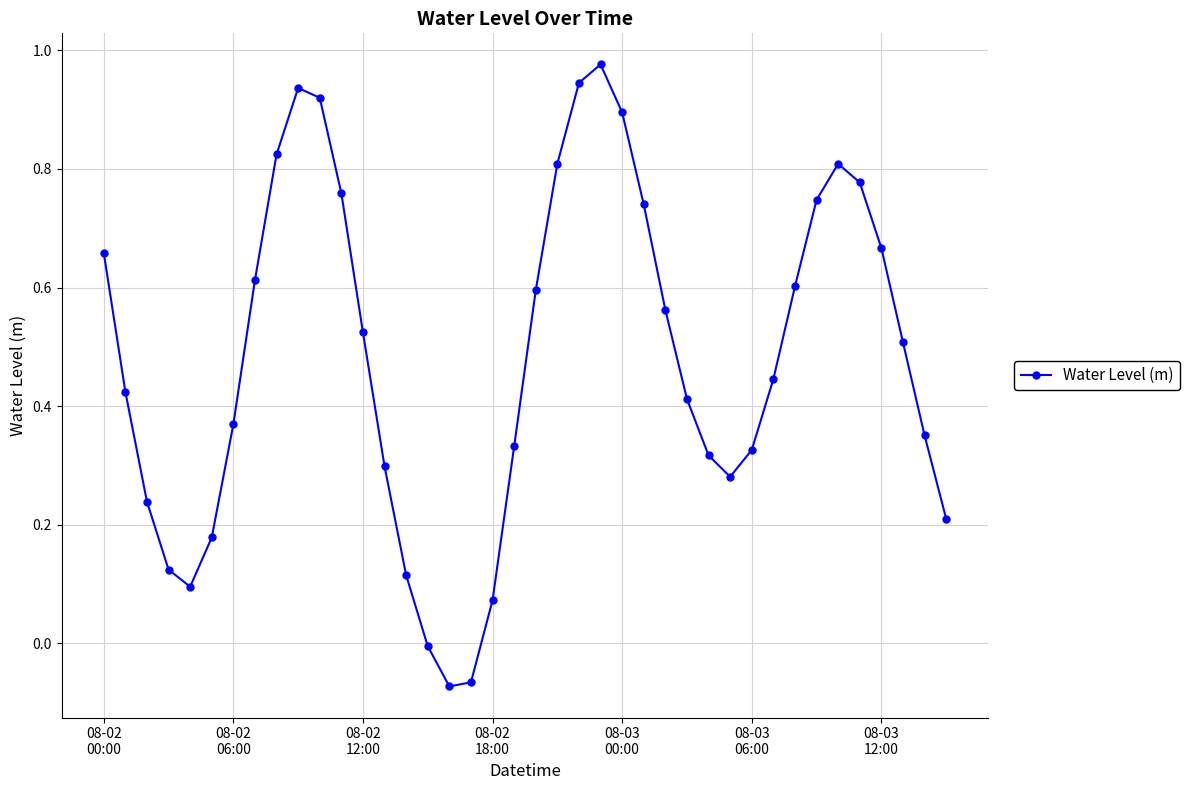

True or false: there are more than 0 points higher than both neighbors.

True